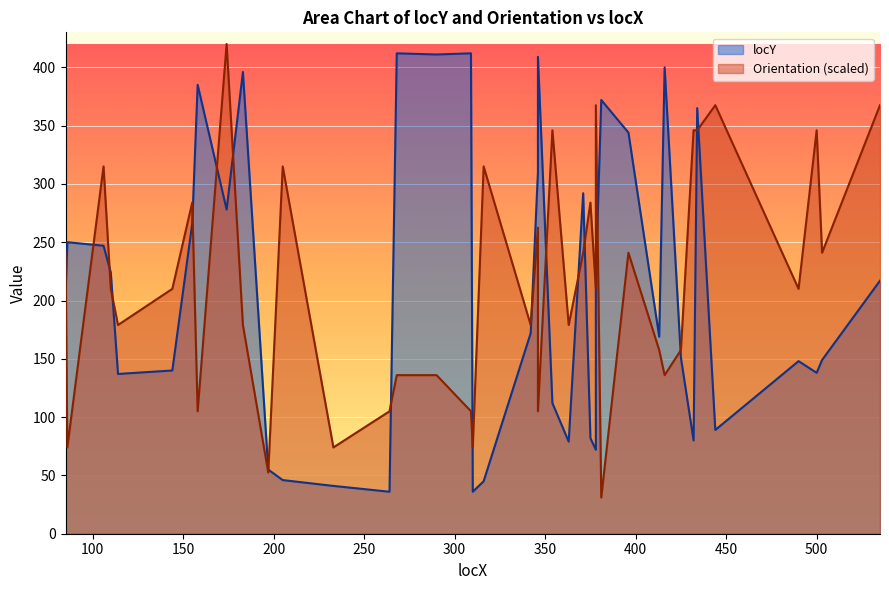

What is the value of the Orientation point at the 25th from the left?

241.0